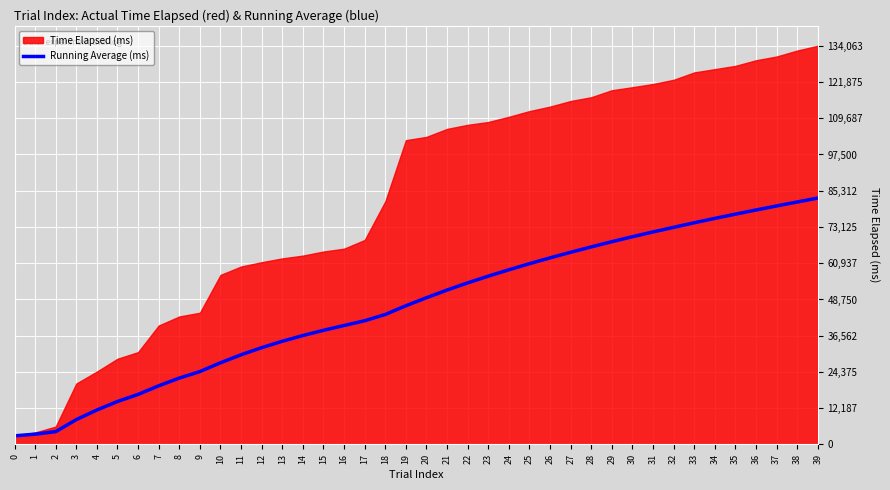

Reading left to right, list all the values displayed in this chart.

0=2902.0	1=3466.0	2=4314.0	3=8359.2	4=11589.6	5=14461.8	6=16832.3	7=19727.1	8=22317.3	9=24514.8	10=27468.6	11=30165.5	12=32559.5	13=34702.9	14=36622.9	15=38388.4	16=40002.6	17=41600.2	18=43712.2	19=46642.6	20=49346.3	21=51926.2	22=54341.2	23=56594.6	24=58737.8	25=60789.7	26=62746.0	27=64629.6	28=66427.2	29=68183.1	30=69858.7	31=71463.3	32=73013.4	33=74545.2	34=76021.1	35=77445.6	36=78843.9	37=80201.9	38=81541.6	39=82854.6